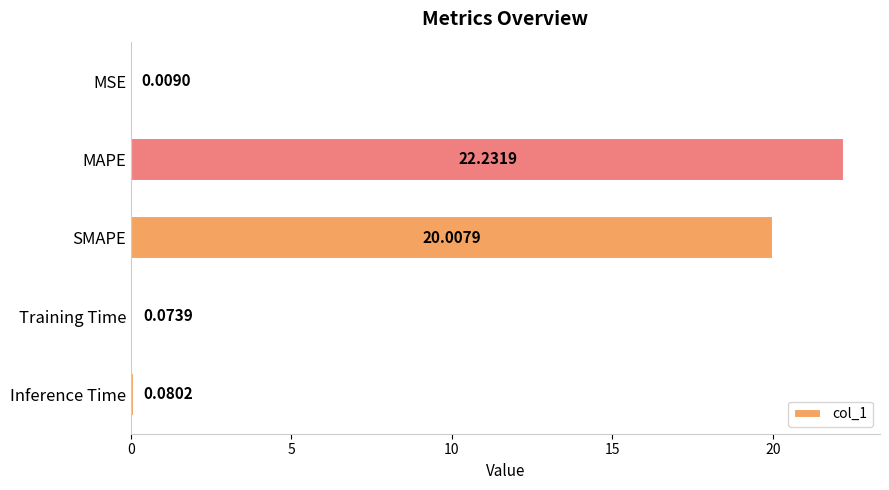

What is the sum of the values at MAPE and SMAPE?

42.2